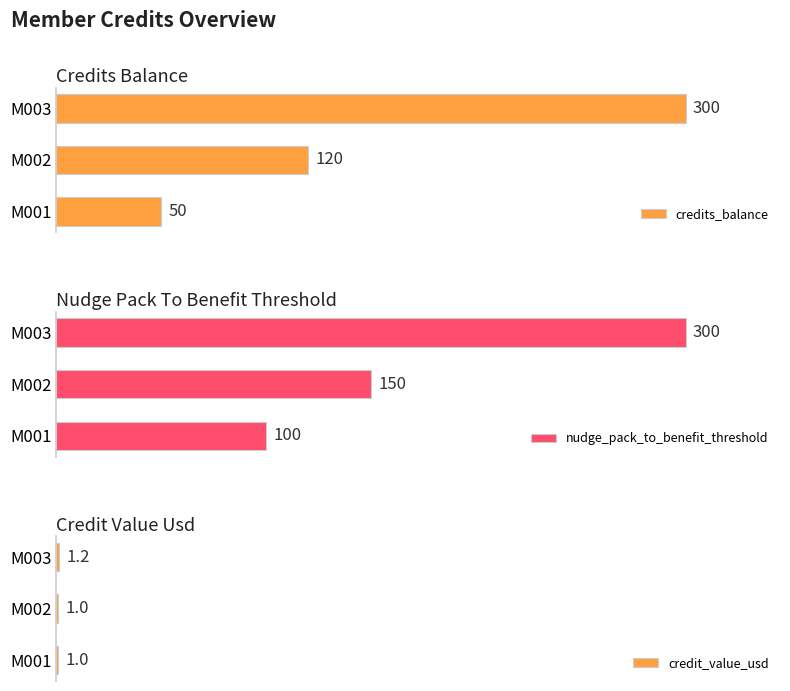

How many bars are there in each group?

3